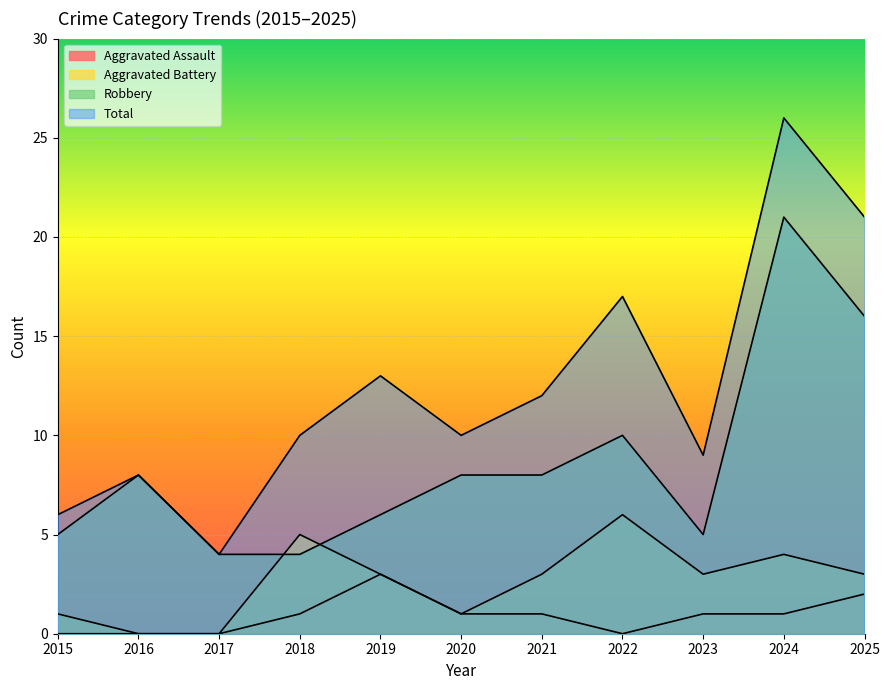

How many Aggravated Assault values are between 0 and 1?

9